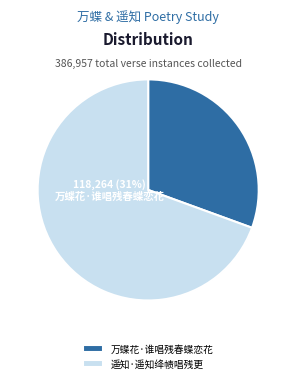

Rank the categories by value from lowest to highest.

万蝶花·谁唱残春蝶恋花, 遥知·遥知绛帻唱残更